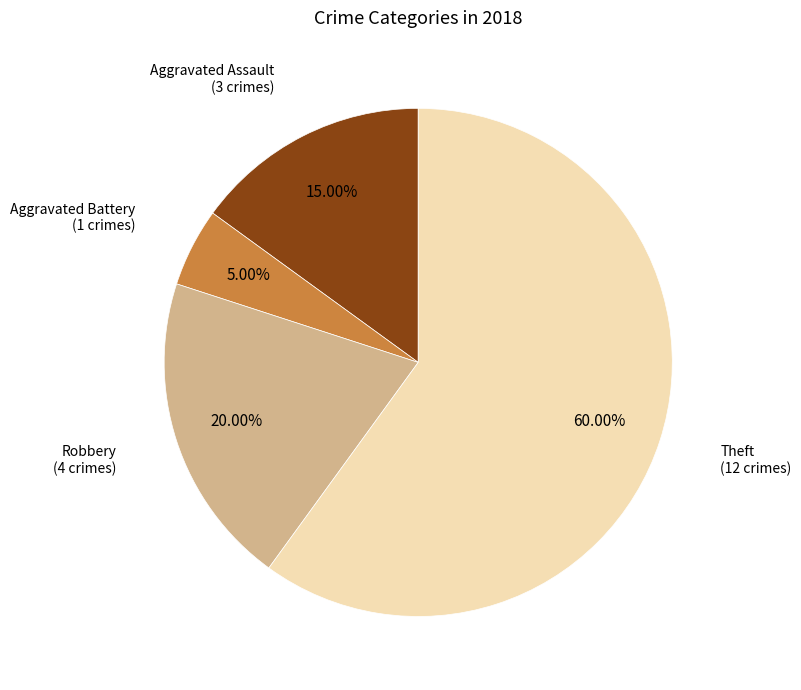

Rank the categories by value from highest to lowest.

Theft, Robbery, Aggravated Assault, Aggravated Battery